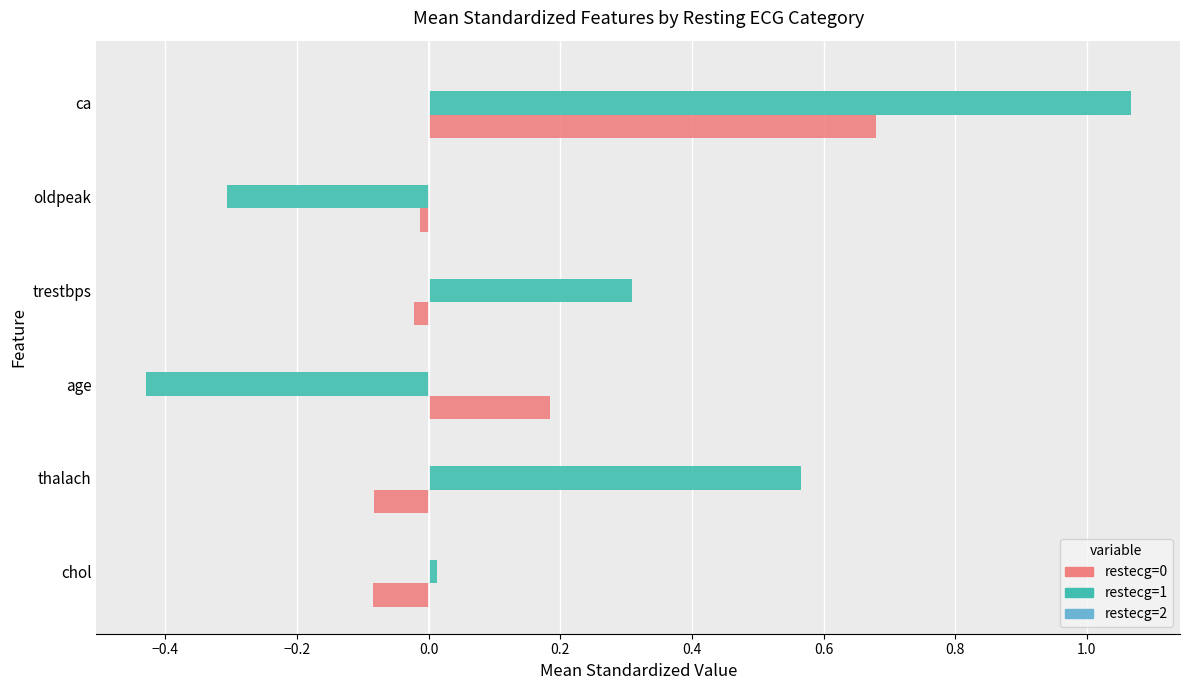

What is the difference between the maximum and minimum values in the restecg=0 series?

0.8